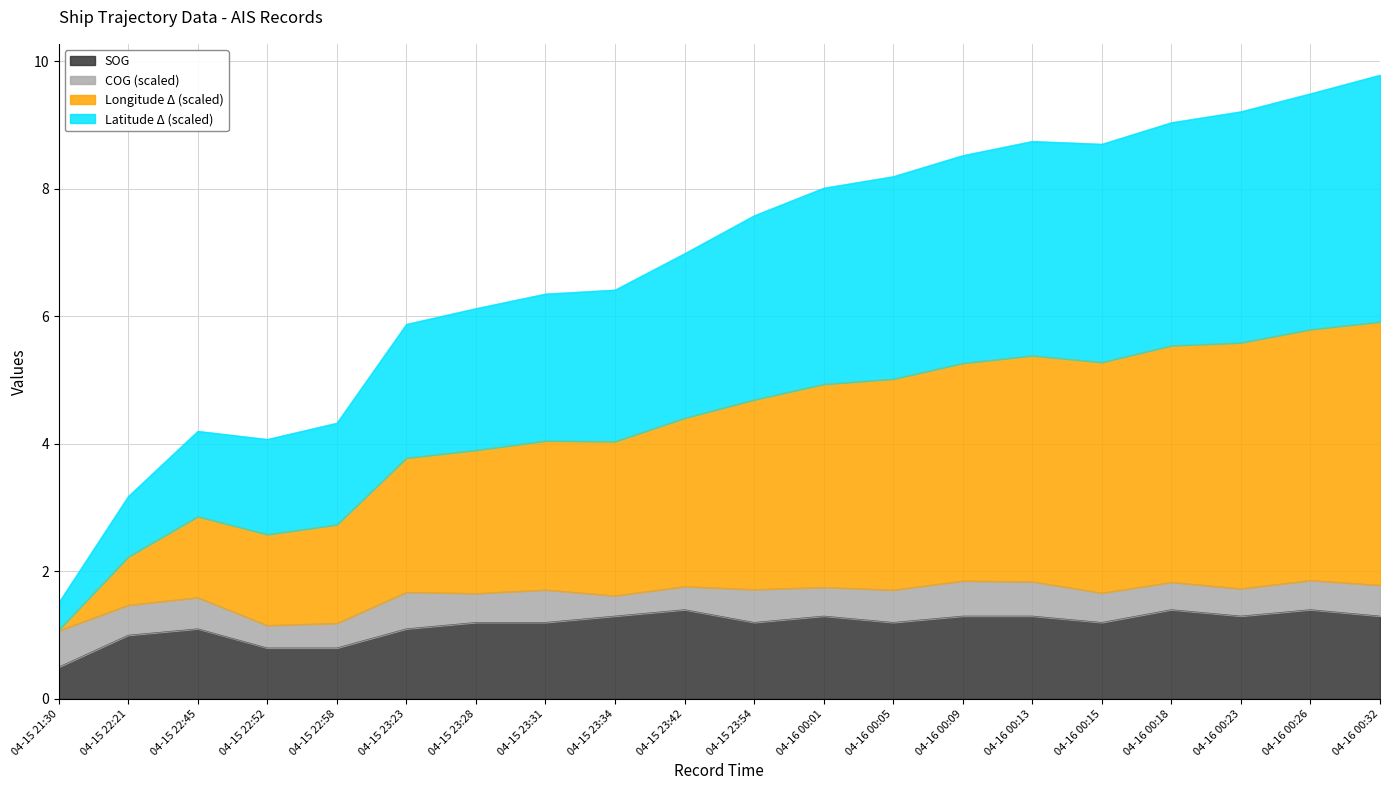

True or false: SOG and Longitude cross at least once.

False